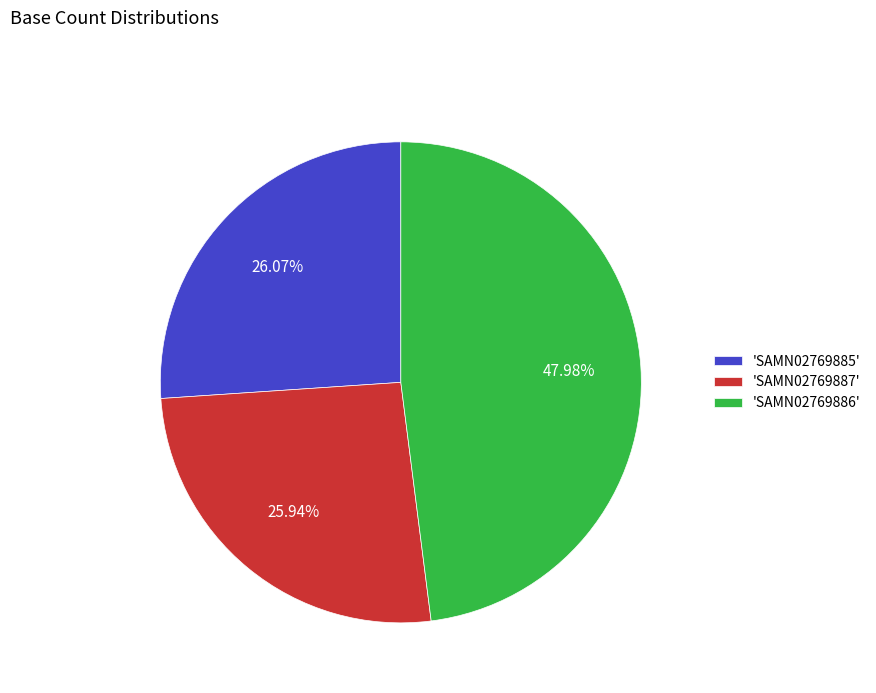

Is 'SAMN02769885' the majority of the pie?

No